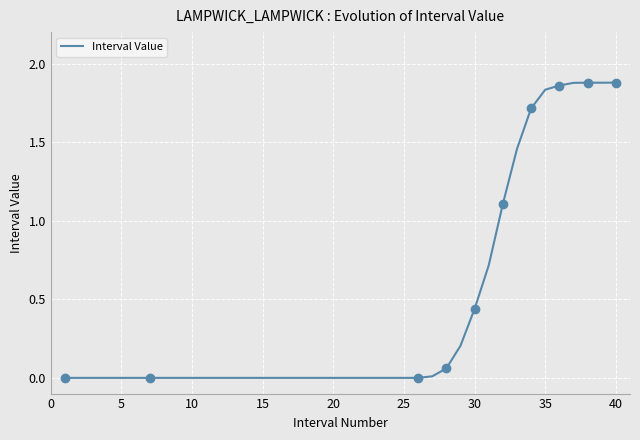

True or false: Interval Value has a value of 0.0 at 5.

True